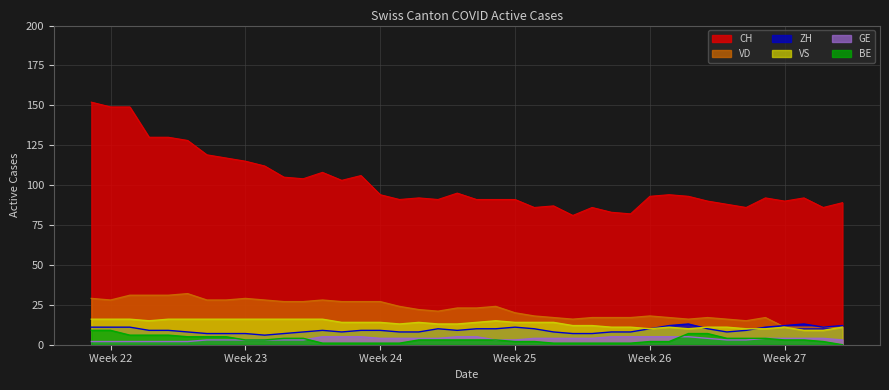

Which series has the largest range (max minus min)?

CH